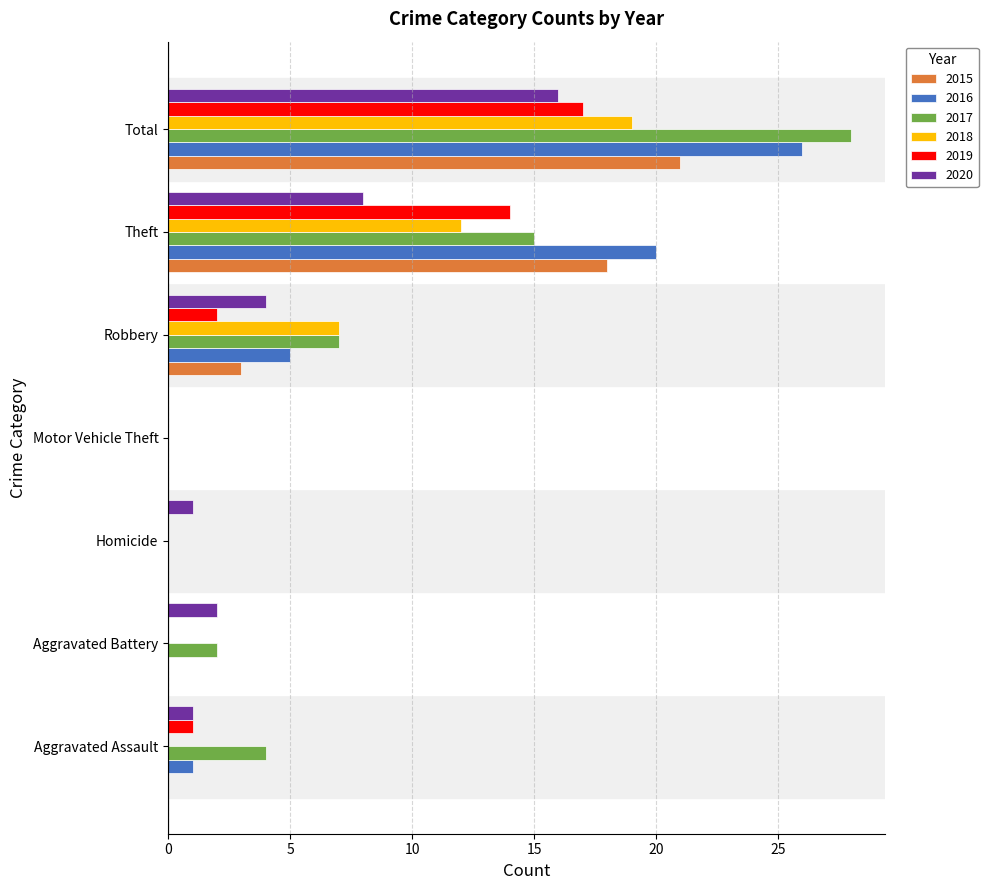

Is the value of 2019 at Aggravated Assault greater than the value of 2020 at Motor Vehicle Theft?

Yes